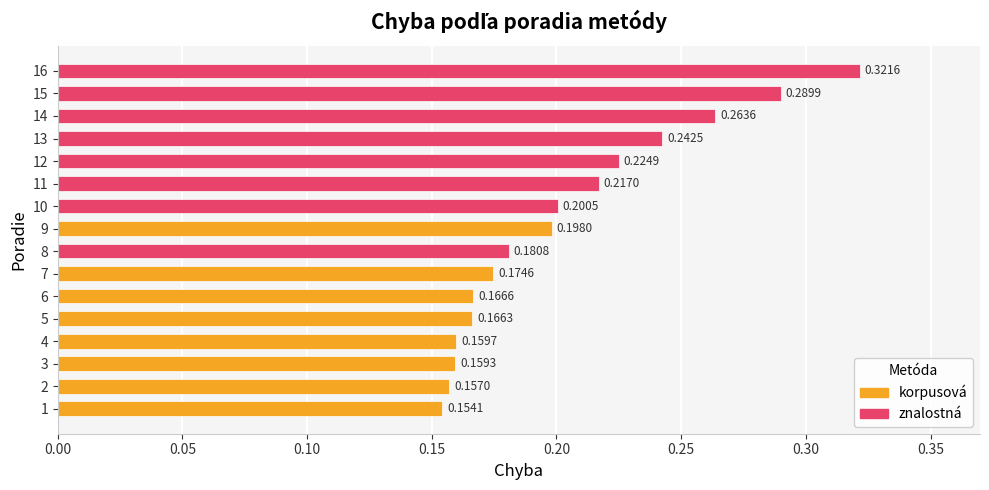

What is the change in value from 1 to 13?

+0.1